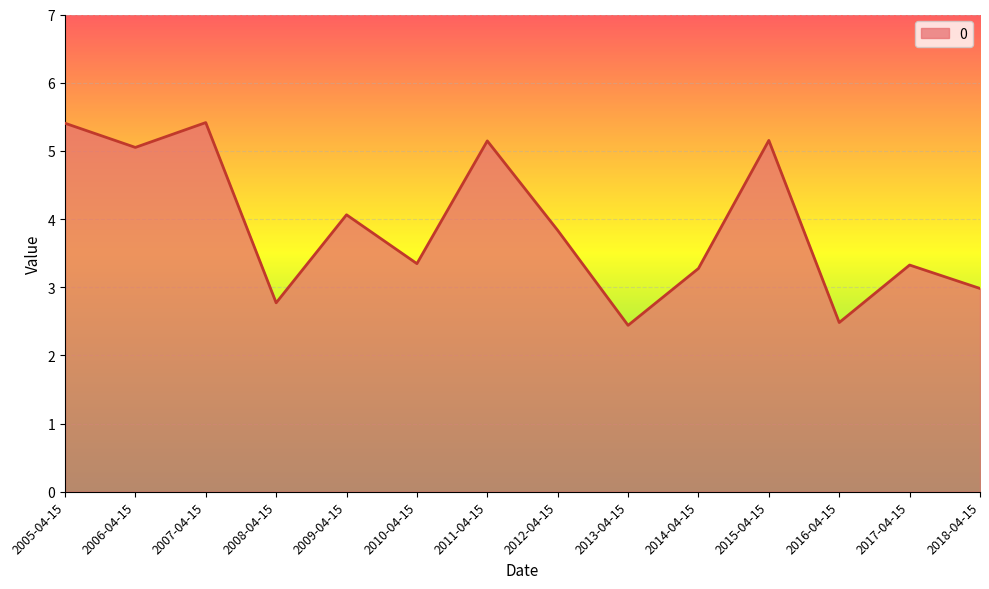

What is the greatest value displayed?

5.4